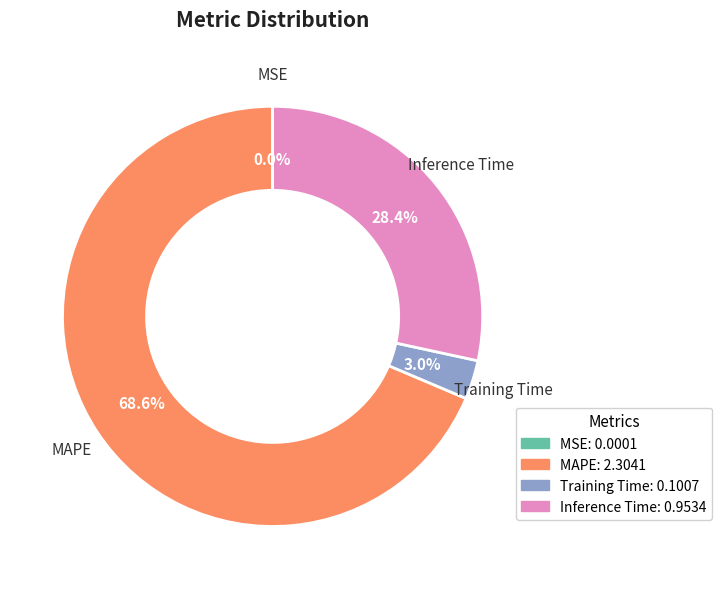

How much of the chart is everything except Training Time?

97.0%